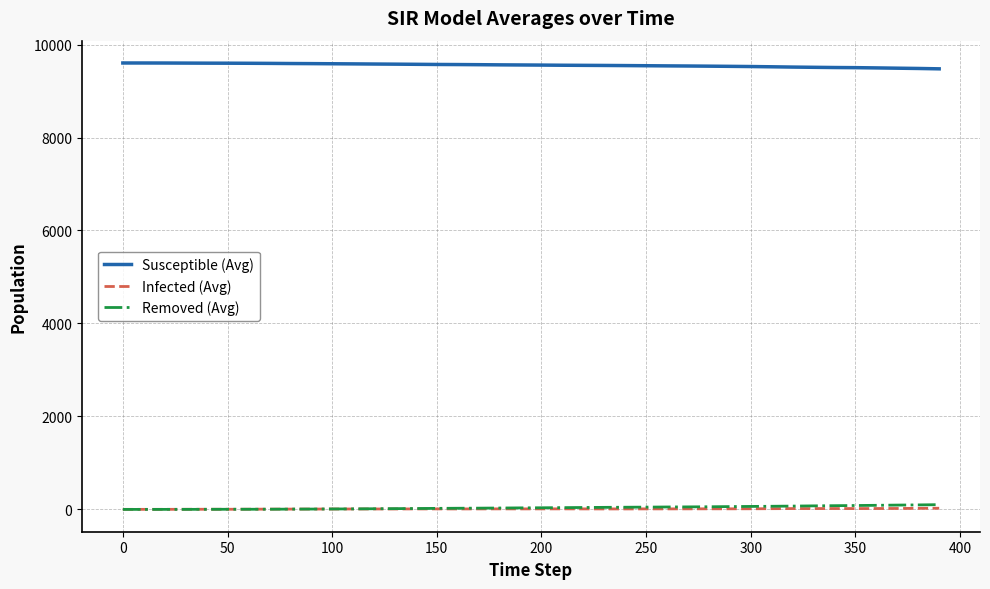

Which series has the largest total across all categories?

Susceptible (Avg)